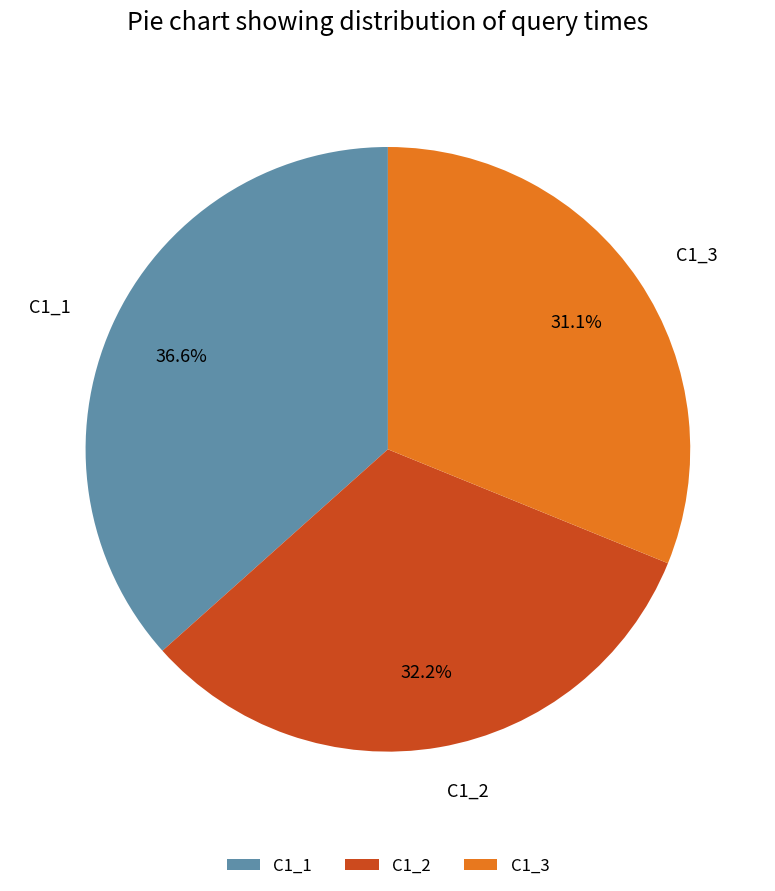

To the nearest percent, what is the difference between the C1_1 and C1_2 slice percentages?

4%